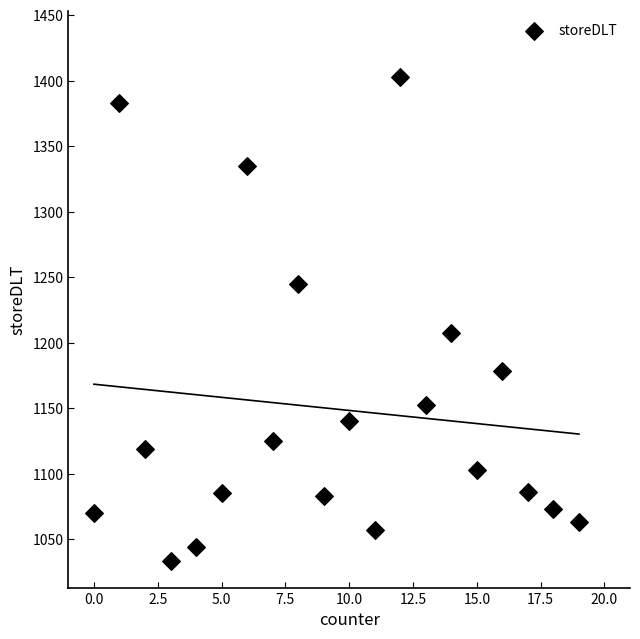

What is the range of Y values (max minus min)?

370